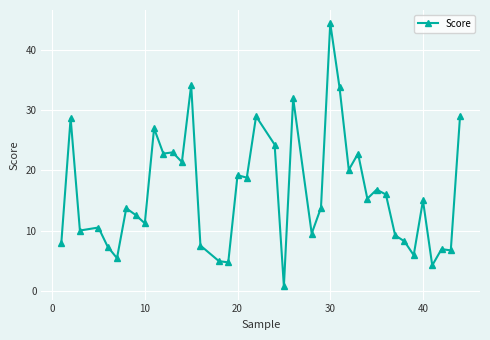

Does the chart have visible grid lines?

Yes